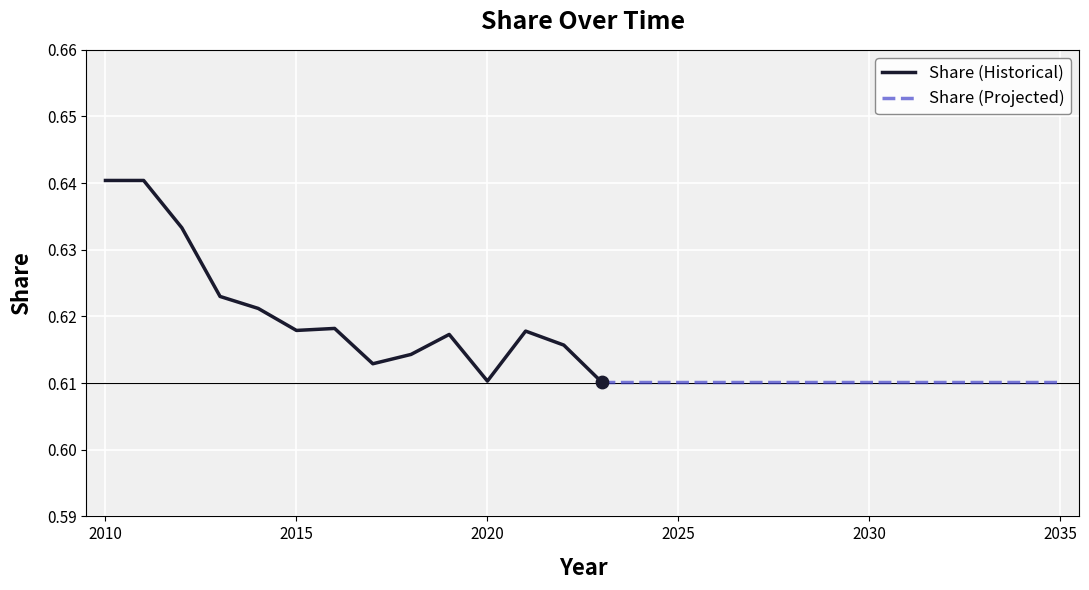

Which has a higher value, 2011 or 2013?

2011